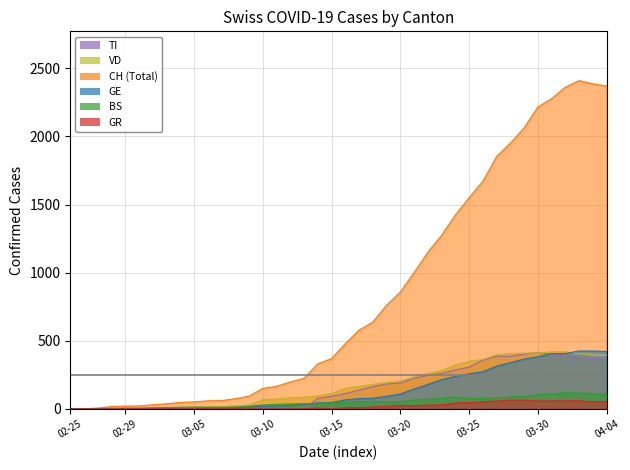

How many interior local valleys does the TI series have?

1